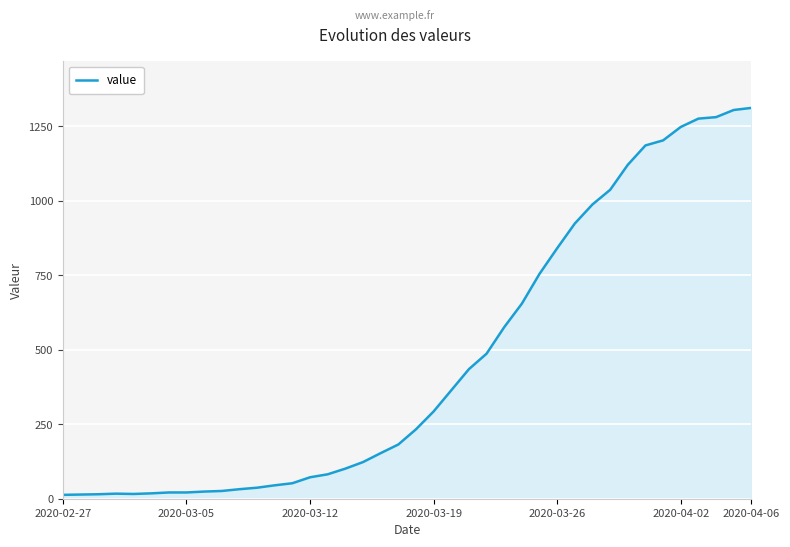

What is the smallest value displayed?

13